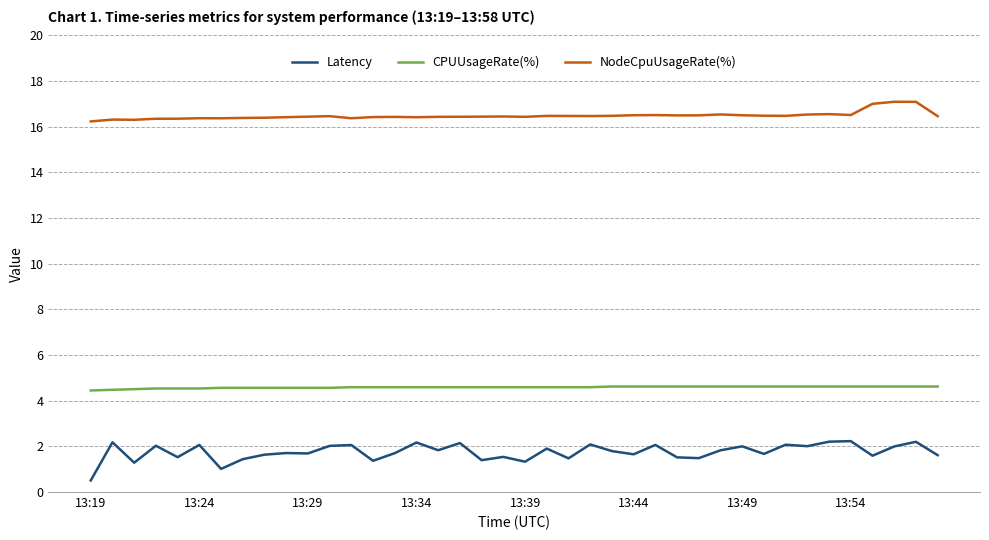

Which series has the largest total across all categories?

NodeCpuUsageRate(%)